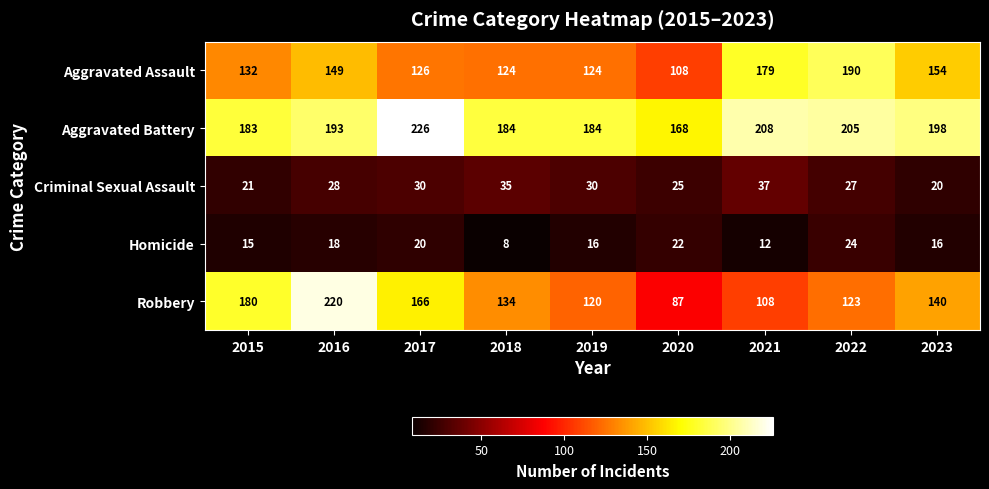

Which series has the widest spread of values?

Robbery